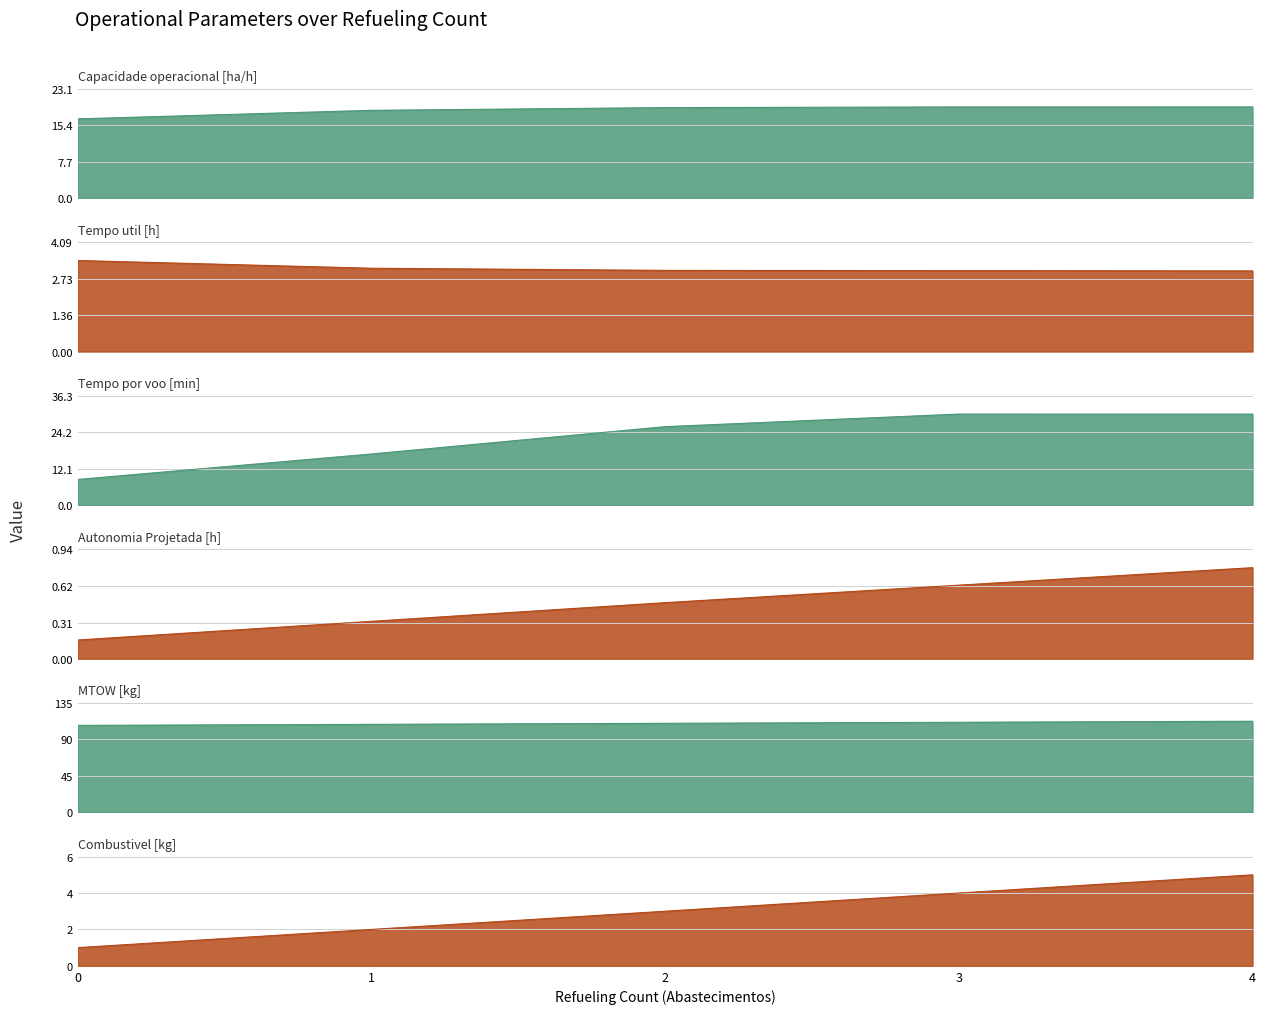

What is the value of the Tempo util [h]_line point at the 5th from the left?

3.0